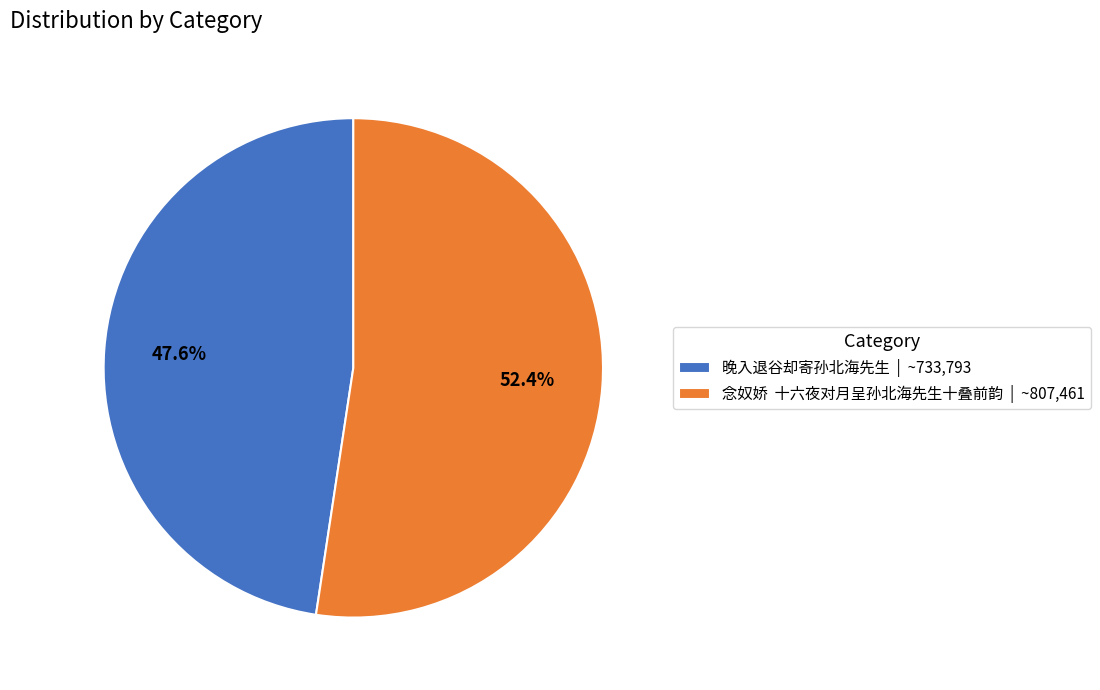

What is the smallest slice in the pie chart?

晚入退谷却寄孙北海先生